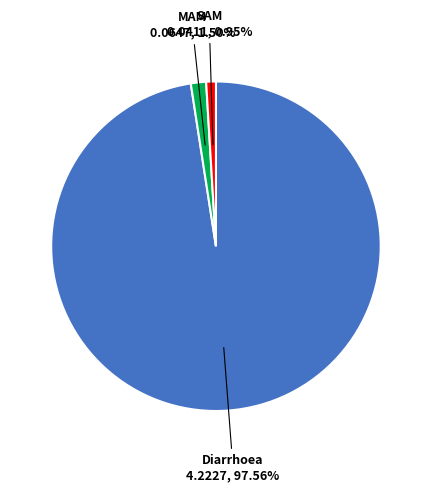

Which slice represents more than half of the pie?

Diarrhoea